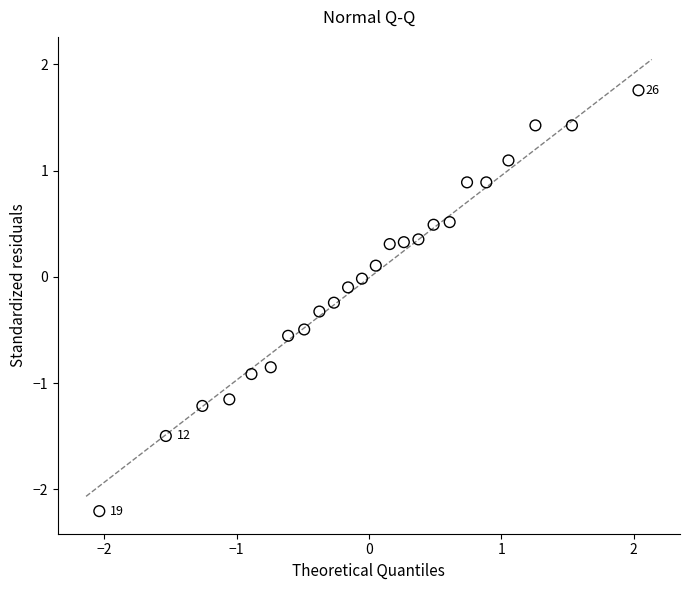

What is the range of Y values (max minus min)?

4.0